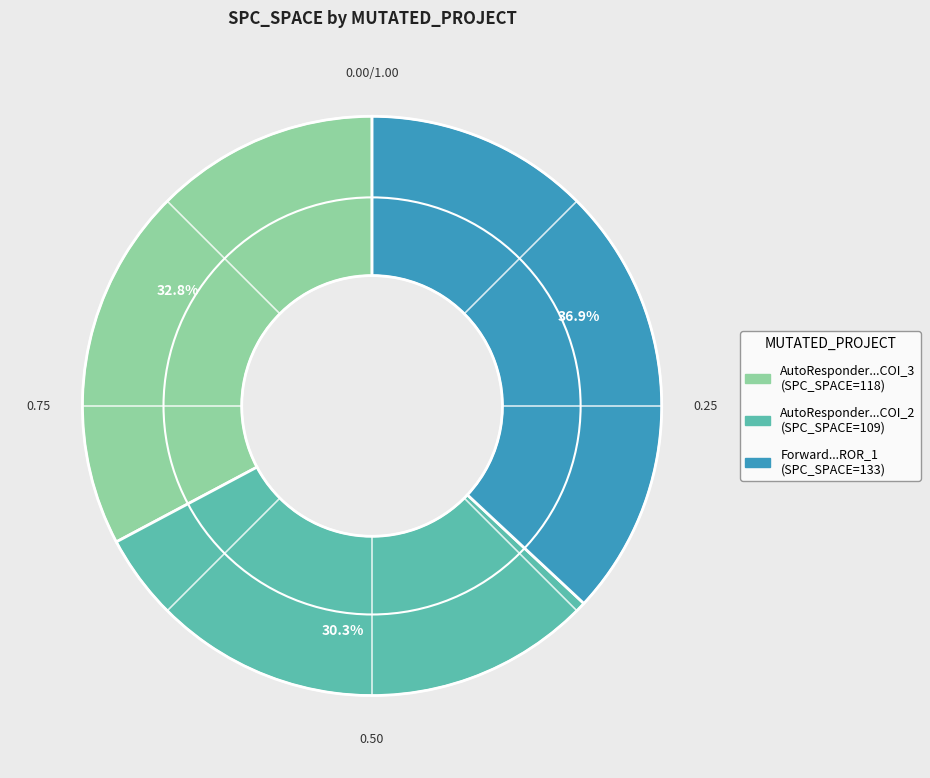

Is there a majority slice in this chart?

No